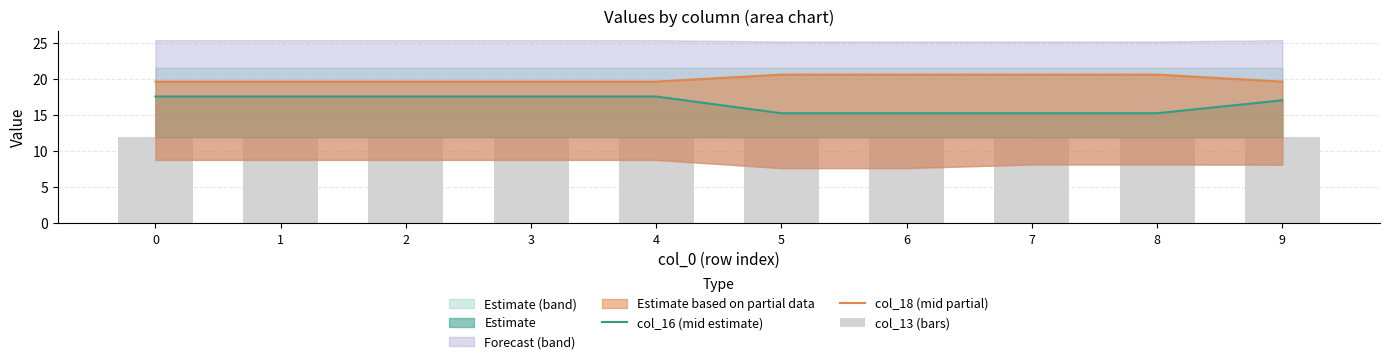

Reading left to right, what are all the values shown in this chart?

col_16 (mid estimate): 0=17.6	1=17.6	2=17.6	3=17.6	4=17.6	5=15.3	6=15.3	7=15.3	8=15.3	9=17.0
col_18 (mid partial): 0=19.6	1=19.6	2=19.6	3=19.6	4=19.6	5=20.6	6=20.6	7=20.6	8=20.6	9=19.6
col_13 (bars): 0=11.9	1=11.9	2=11.9	3=11.9	4=11.9	5=11.9	6=11.9	7=11.9	8=11.9	9=11.9